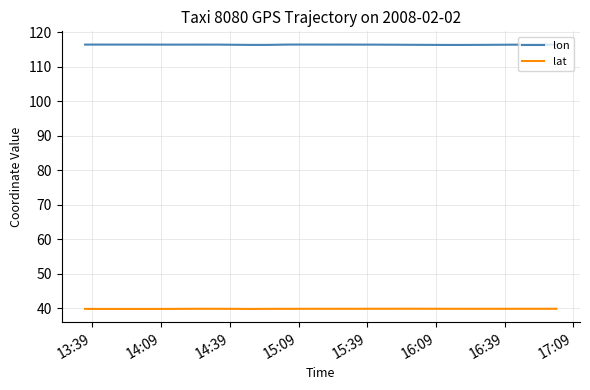

What is the total value across all series at 14:39?

156.2